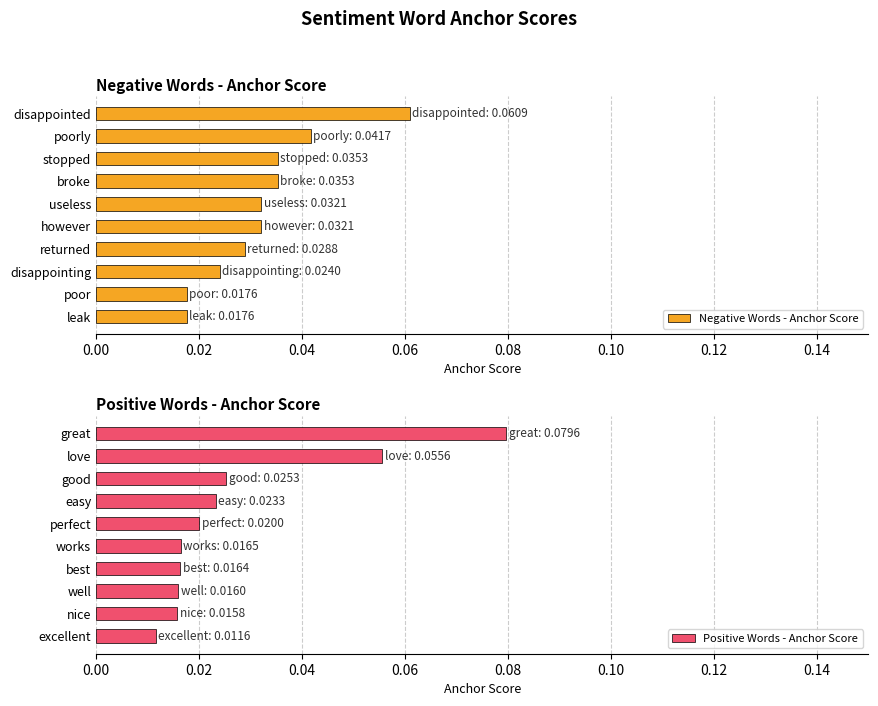

The Negative Words - Anchor Score series shows 0.1 at broke. True or false?

False